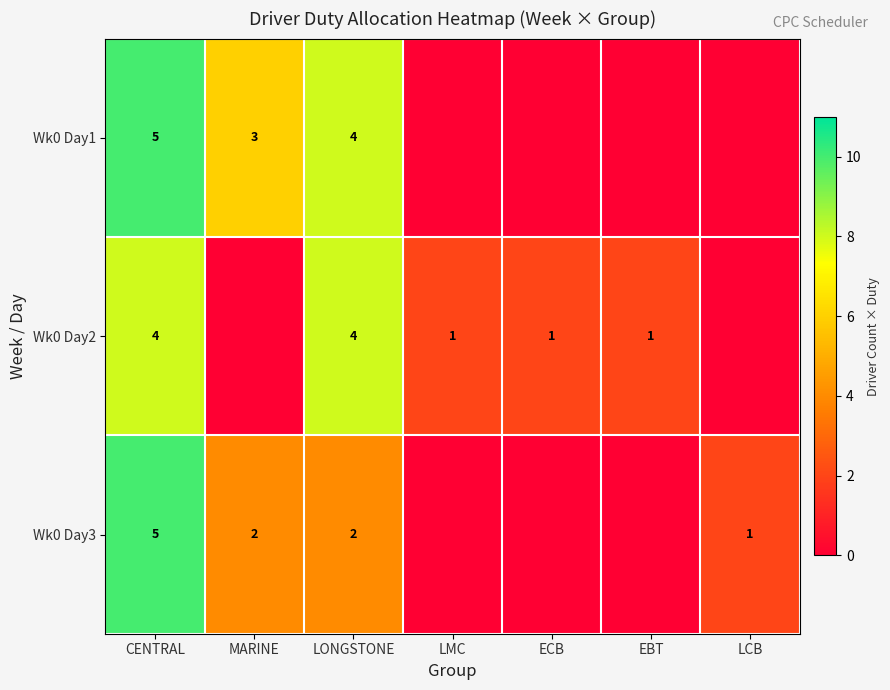

True or false: Wk0 Day1 has a value of 5 at CENTRAL.

True